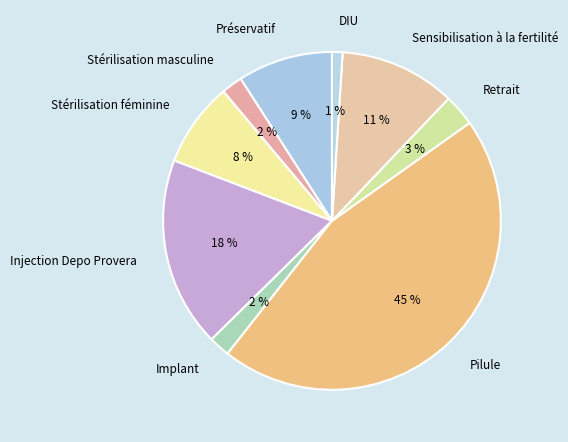

To the nearest percent, what percentage of the pie is Injection Depo Provera?

18%